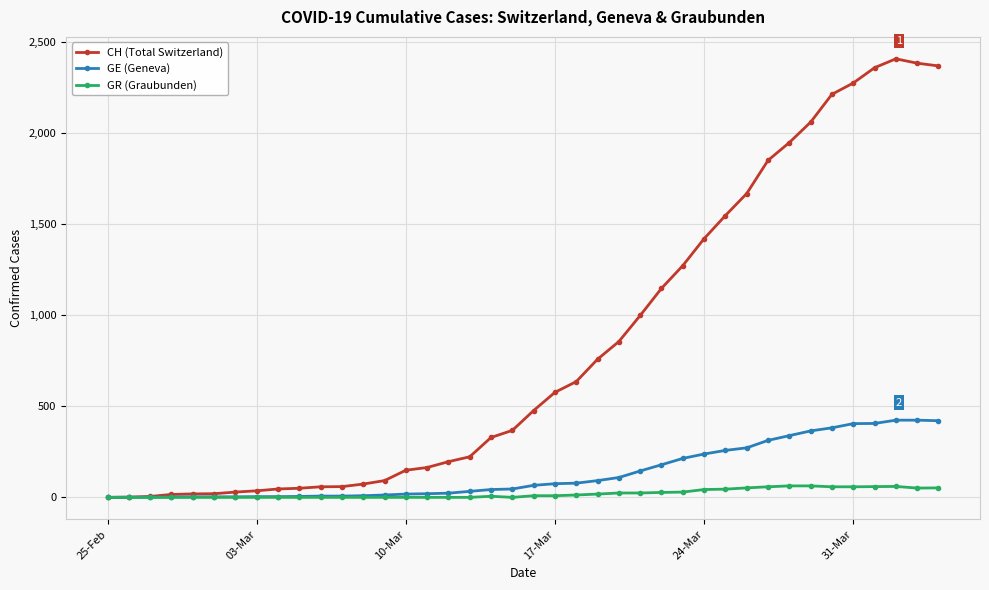

What is the difference between the second highest and minimum values in the GE (Geneva) series?

424